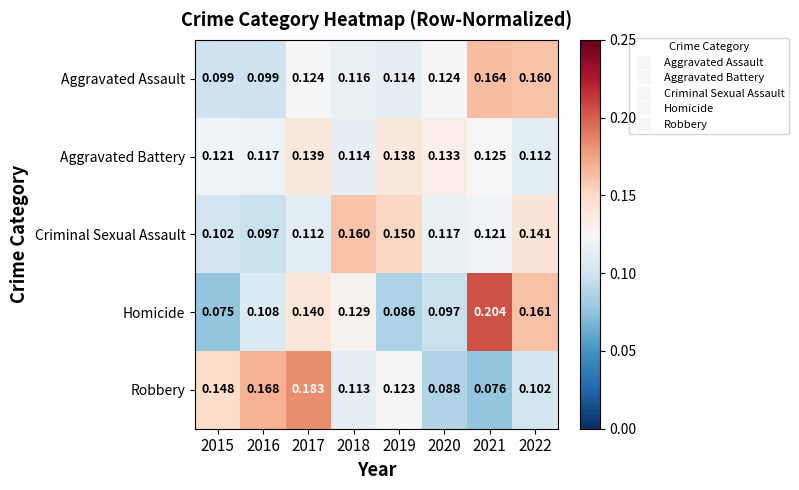

Which series has the widest spread of values?

Homicide